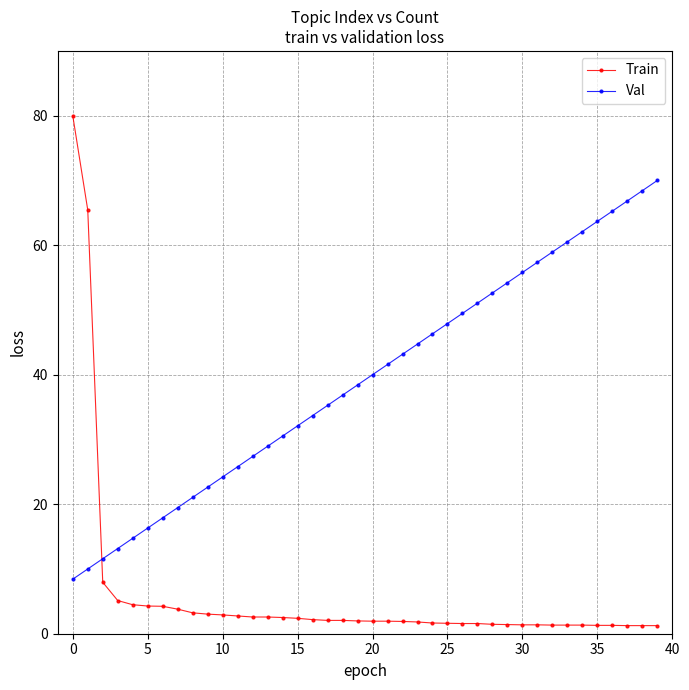

Does the chart display data point markers on the line(s)?

Yes